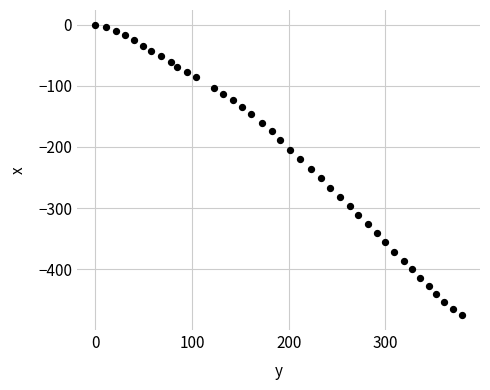

What is the range of Y values (max minus min)?

475.4